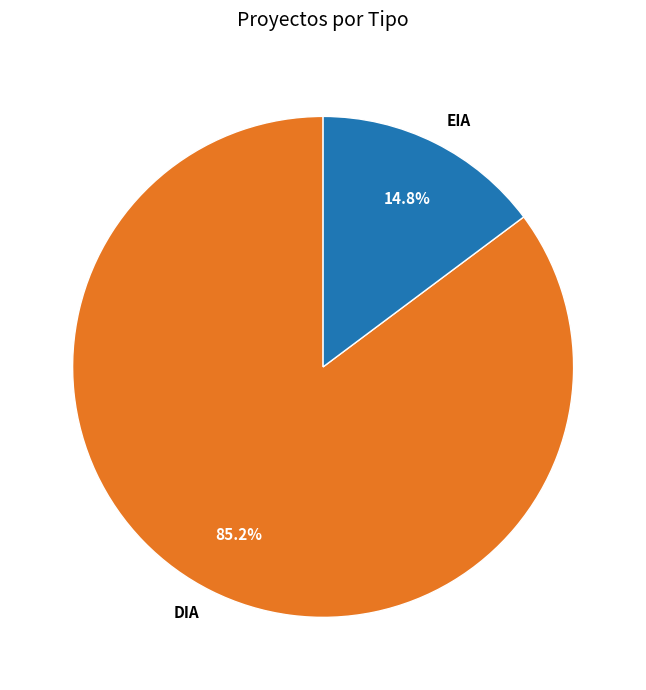

To the nearest percent, what is the average slice percentage?

50%